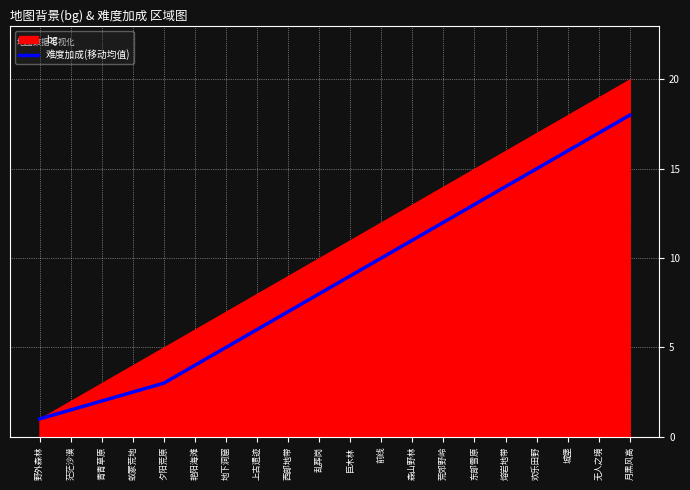

What is the difference between the values at 欢乐田野 and 森山野林?

4.0